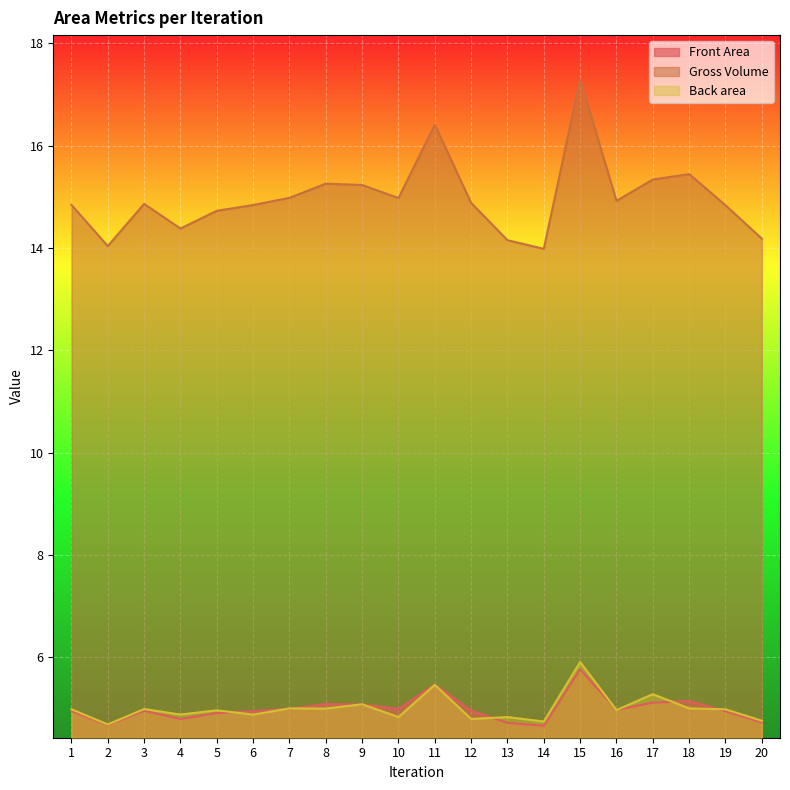

What value does the Front Area series have at 1?

4.9